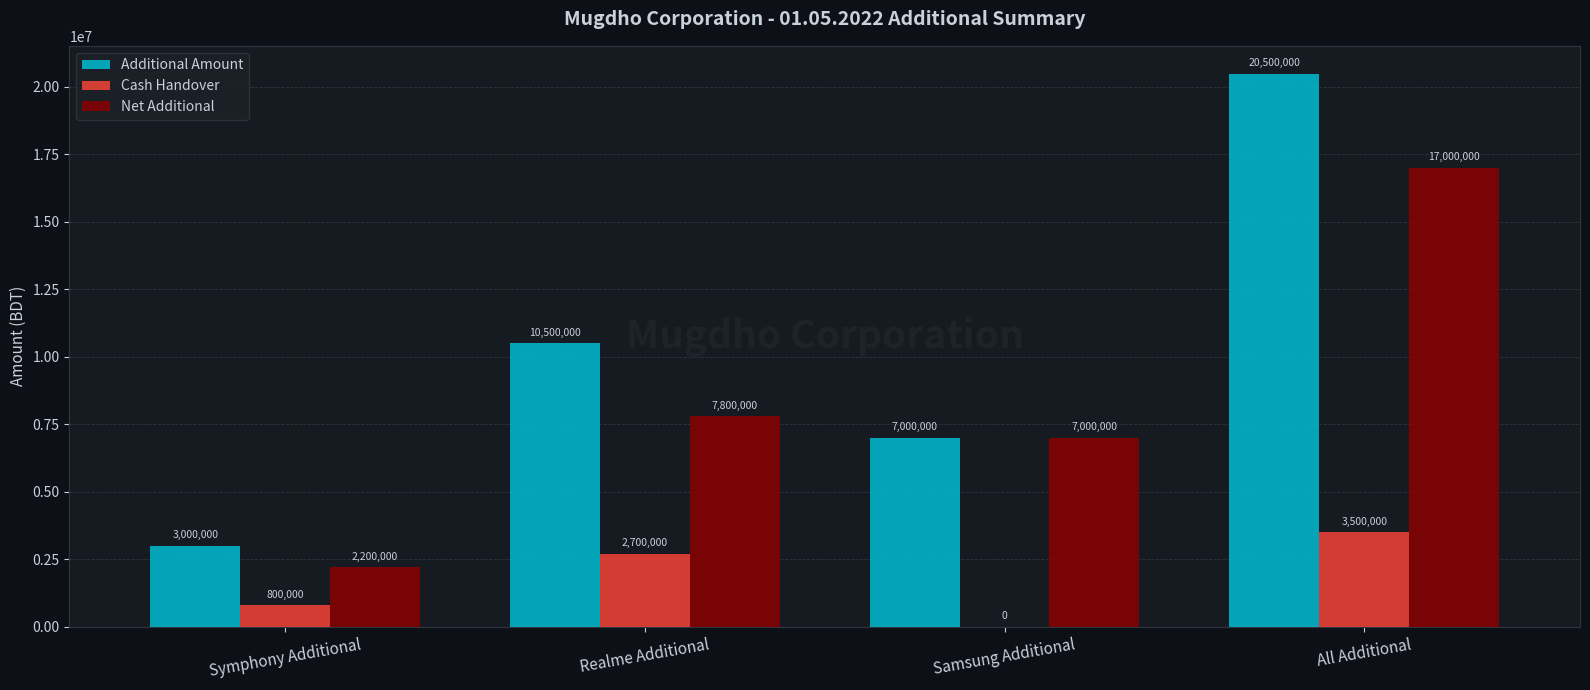

The Cash Handover series shows 2700000 at Realme Additional. True or false?

True